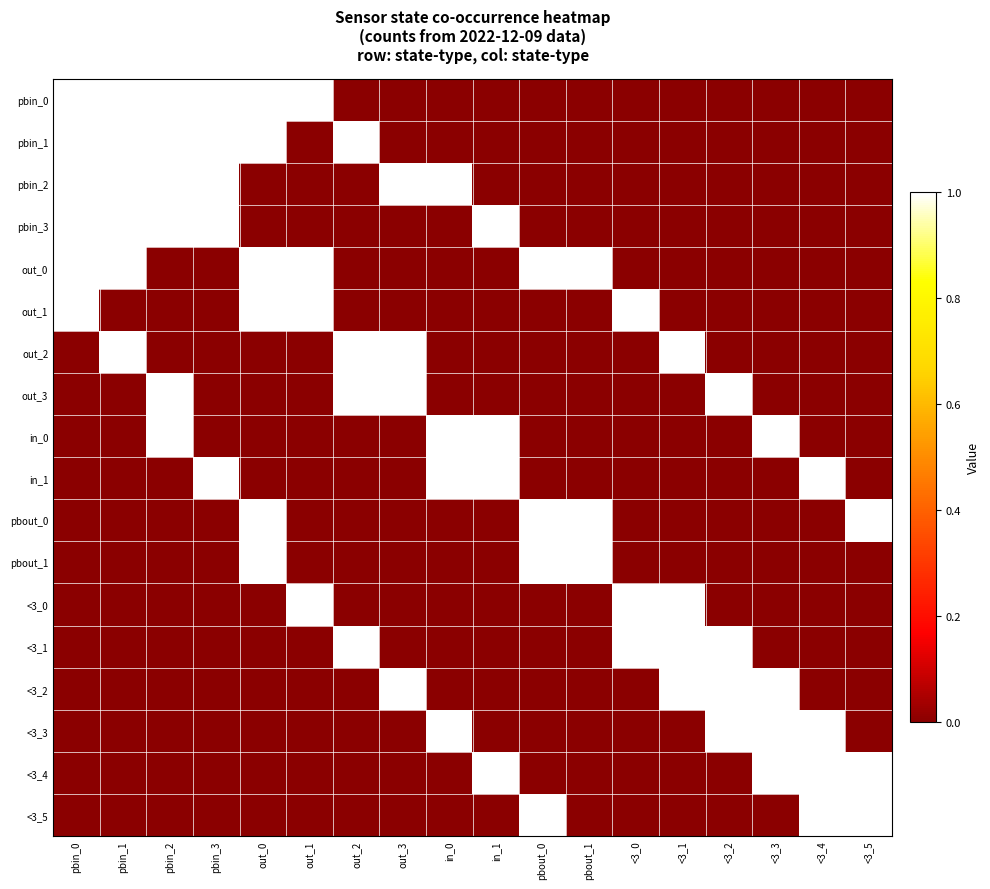

What is the total value across all series at <3_3?

4